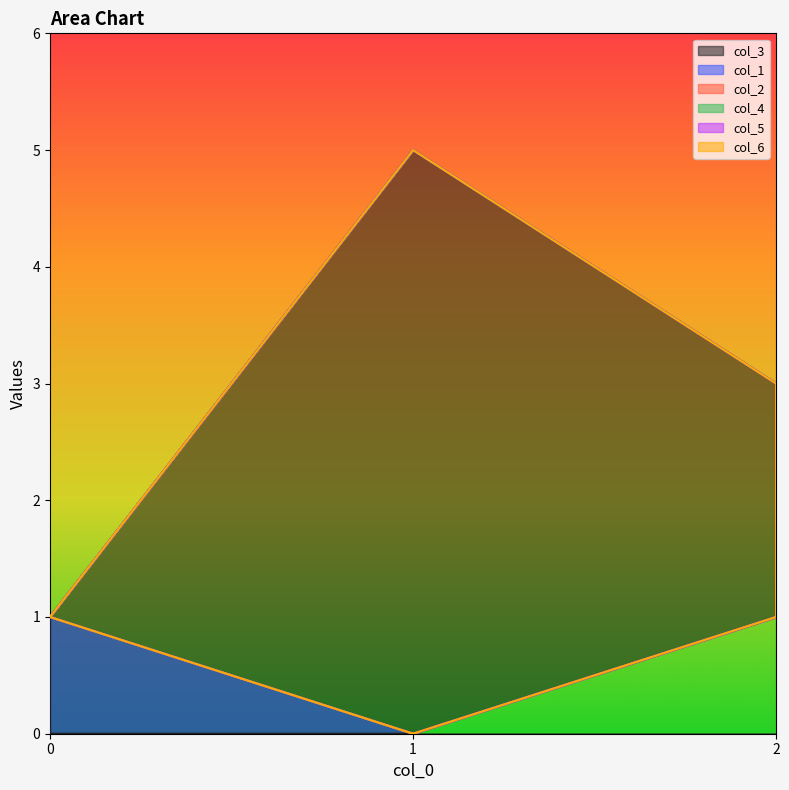

Does the chart have visible grid lines?

No